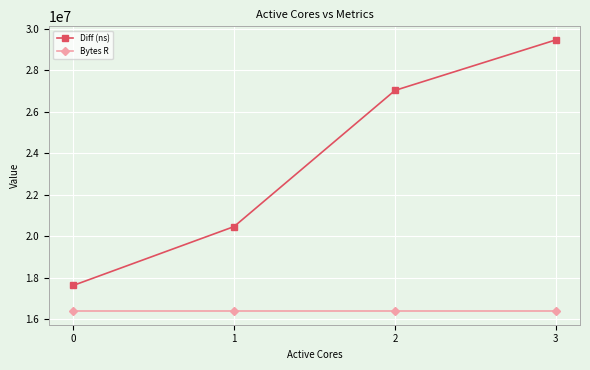

Reading left to right, what are all the values shown in this chart?

Diff (ns): 17623431	20462975	27030141	29466914
Bytes R: 16384000	16384000	16384000	16384000